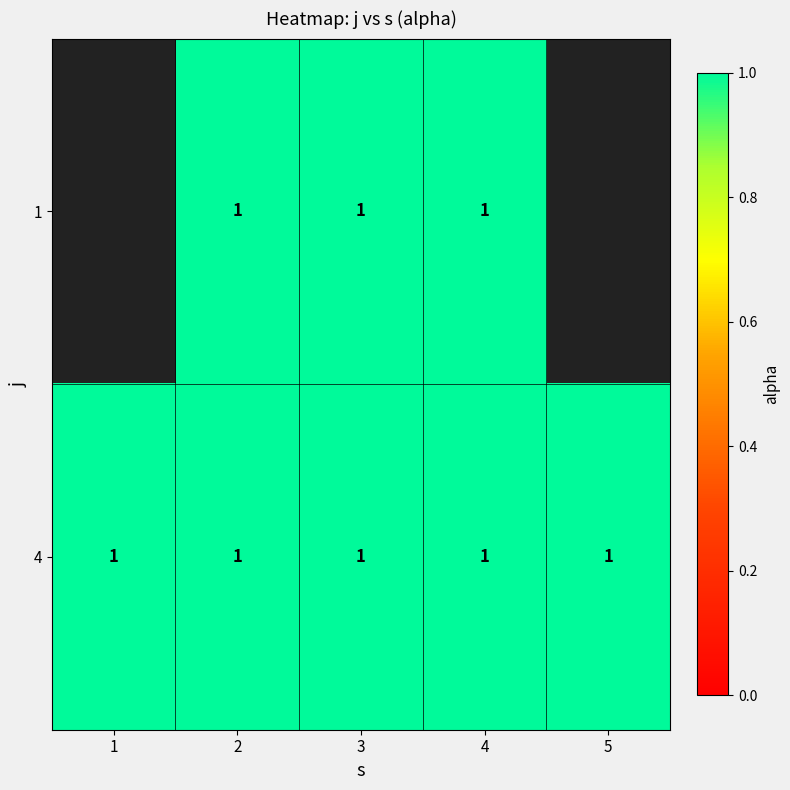

What is the average value of the 4 series?

1.0